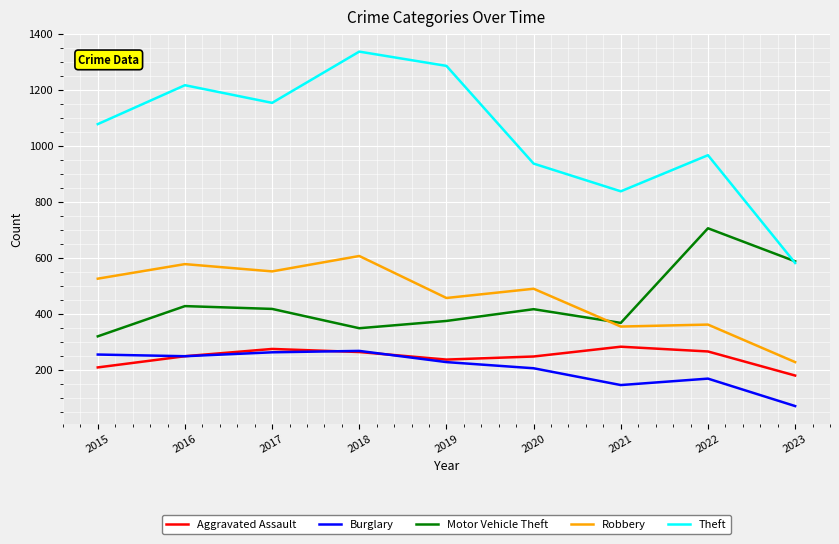

True or false: Robbery and Burglary intersect in this chart.

False